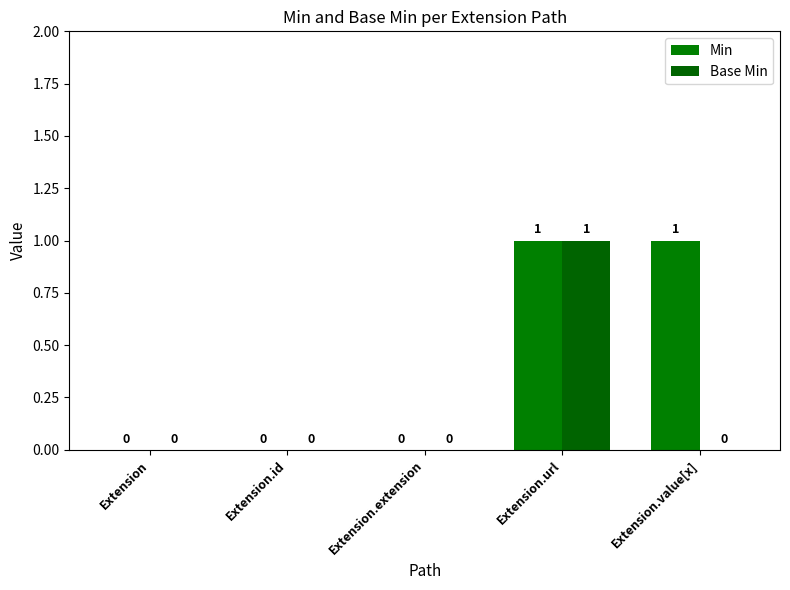

Rank the series at Extension.id from highest to lowest value.

Min, Base Min